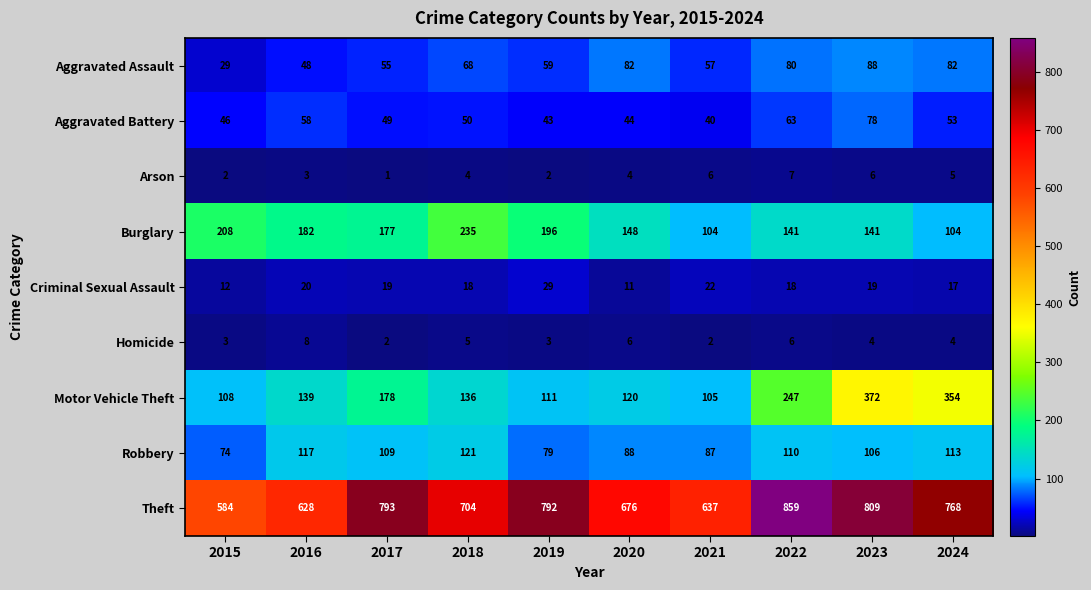

True or false: Arson has a value of 2 at 2015.

True